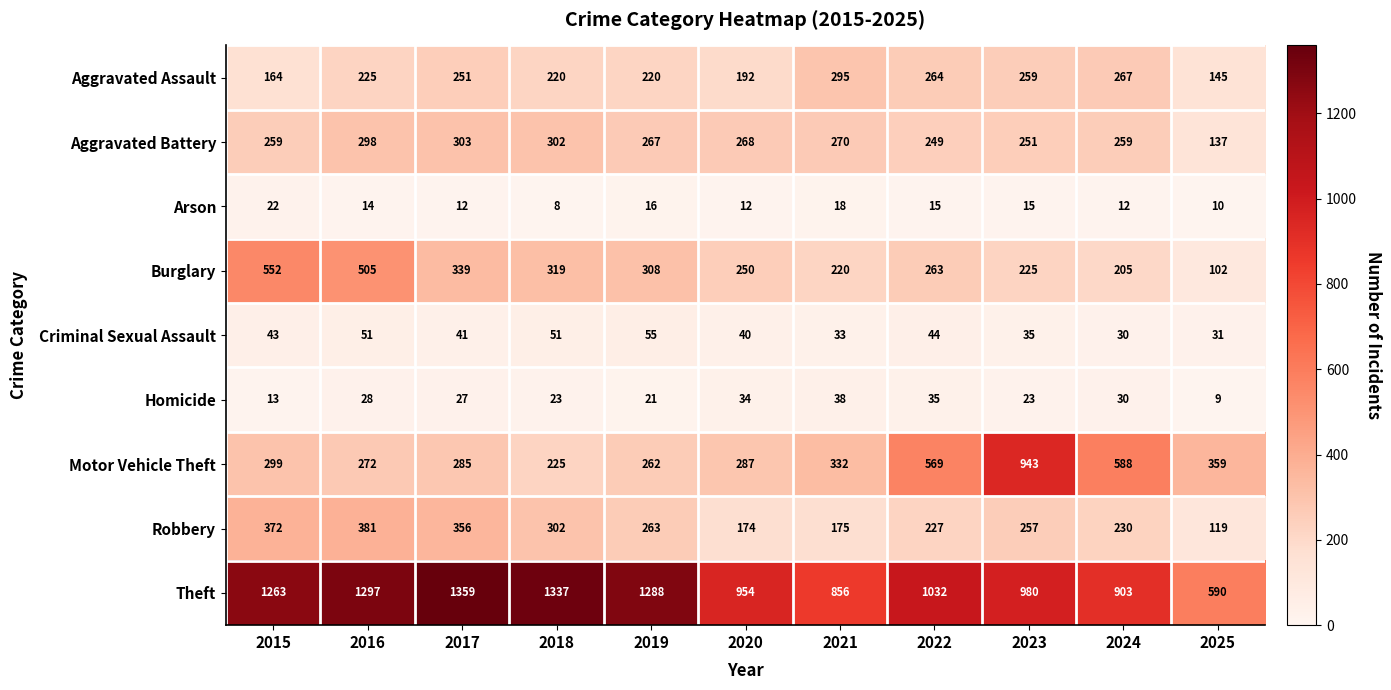

At how many categories does at least one series exceed 1010?

6